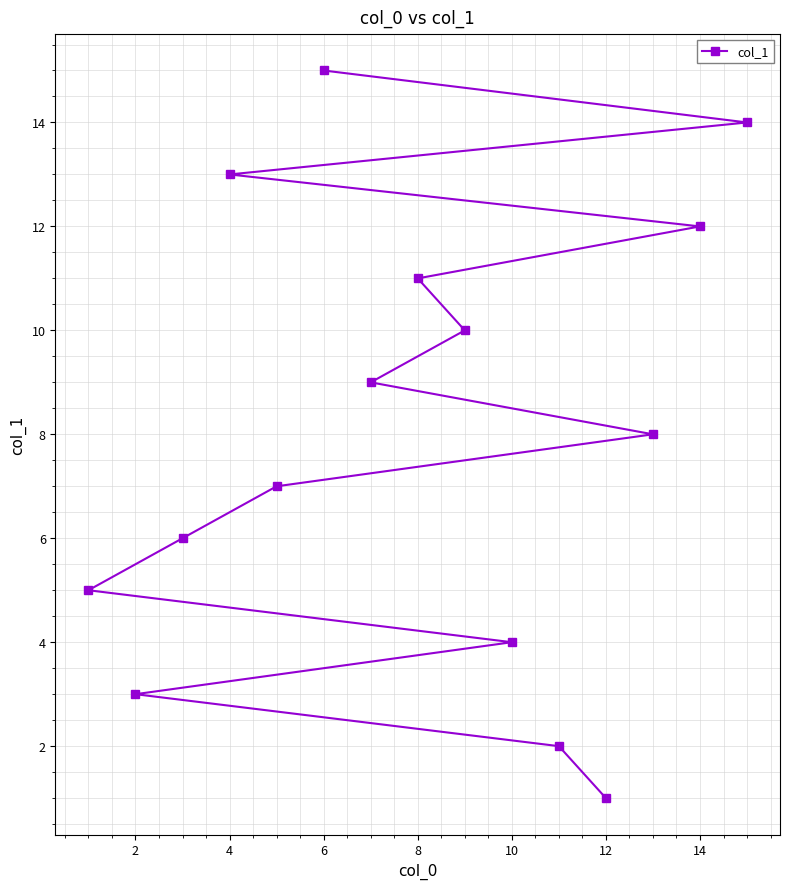

True or false: the data shows 10 at 9.

True